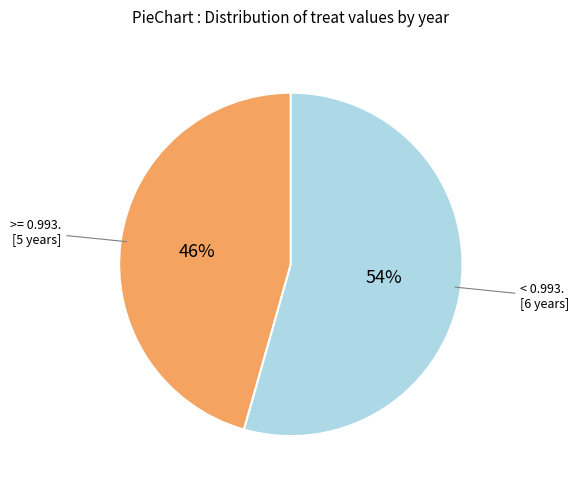

To the nearest percent, what is the average slice percentage?

50%